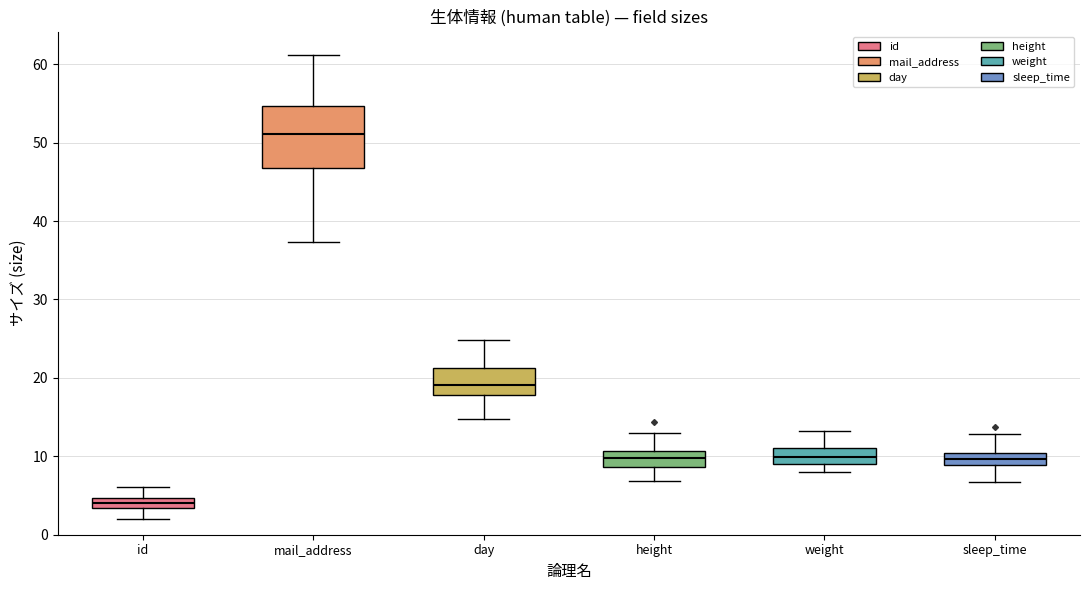

Comparing the boxes themselves (not the whiskers), which one is the tallest?

mail_address